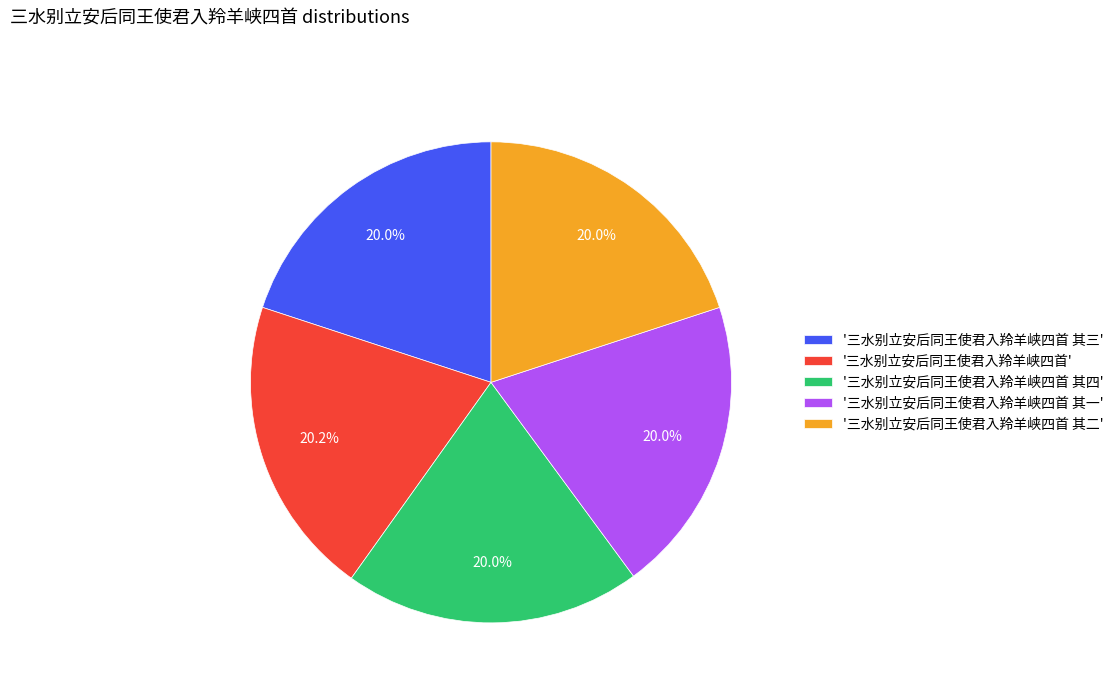

Does '三水别立安后同王使君入羚羊峡四首 其四' account for over 50% of the chart?

No